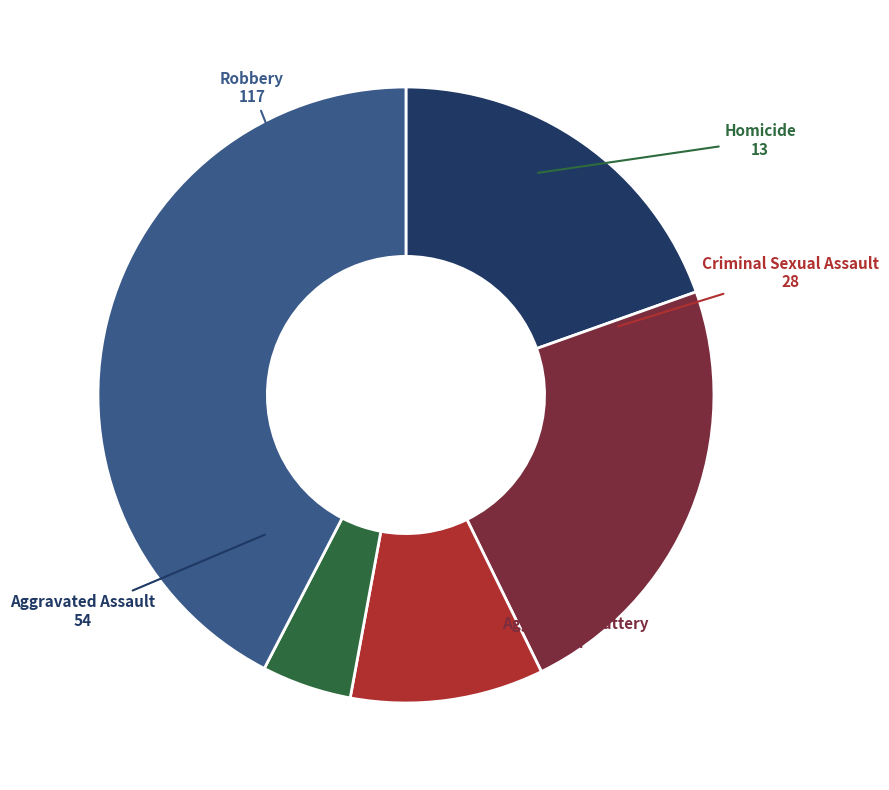

Do Aggravated Battery and Robbery together represent more than half of the pie?

Yes